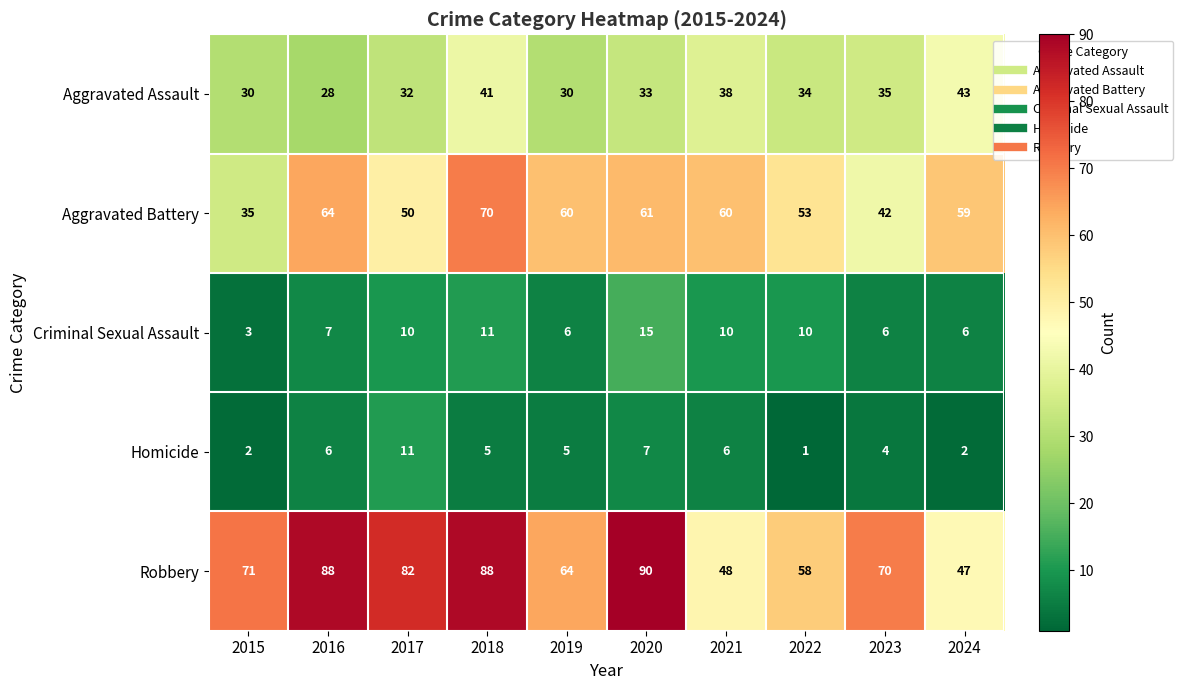

Is it true that Robbery equals 126 at 2015?

False